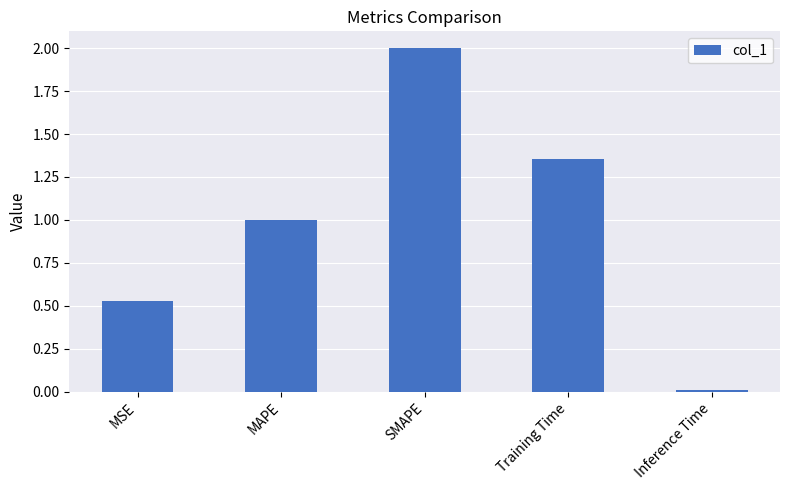

List the labels in order of value, largest first.

SMAPE, Training Time, MAPE, MSE, Inference Time